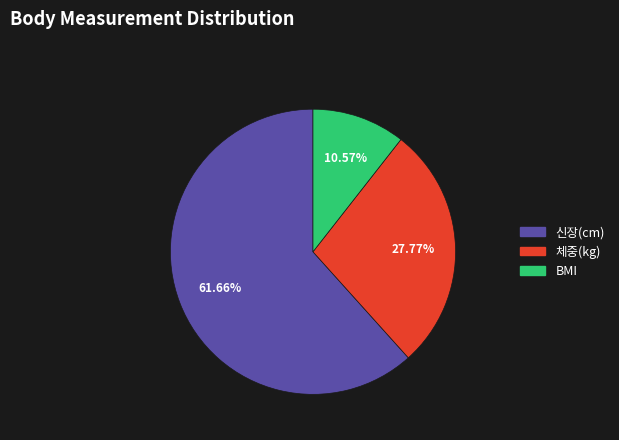

True or false: 신장(cm) accounts for 49% of the total.

False